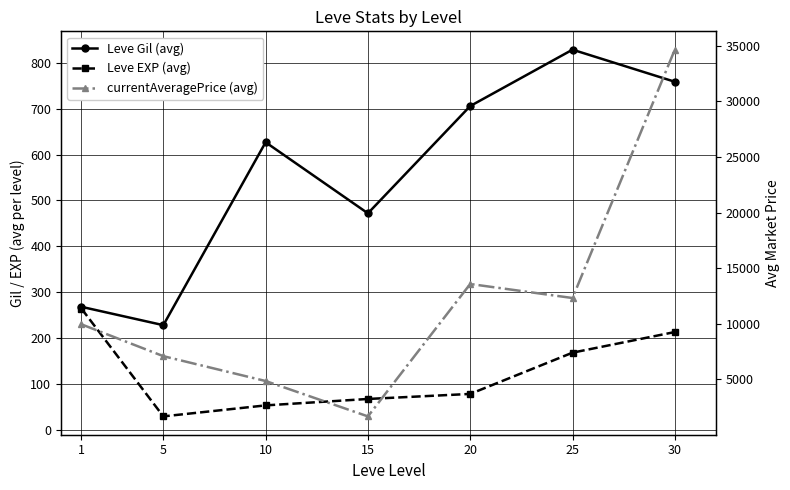

True or false: Leve Gil (avg) and currentAveragePrice (avg) intersect in this chart.

False